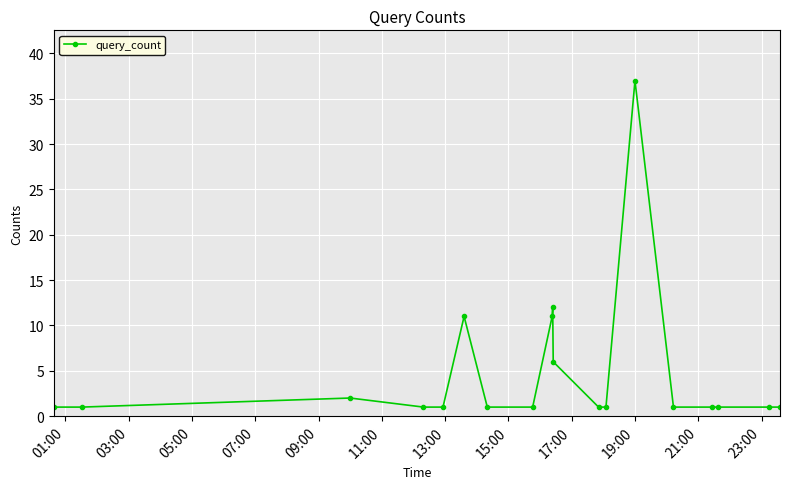

What is the difference between the maximum and second lowest values?

36